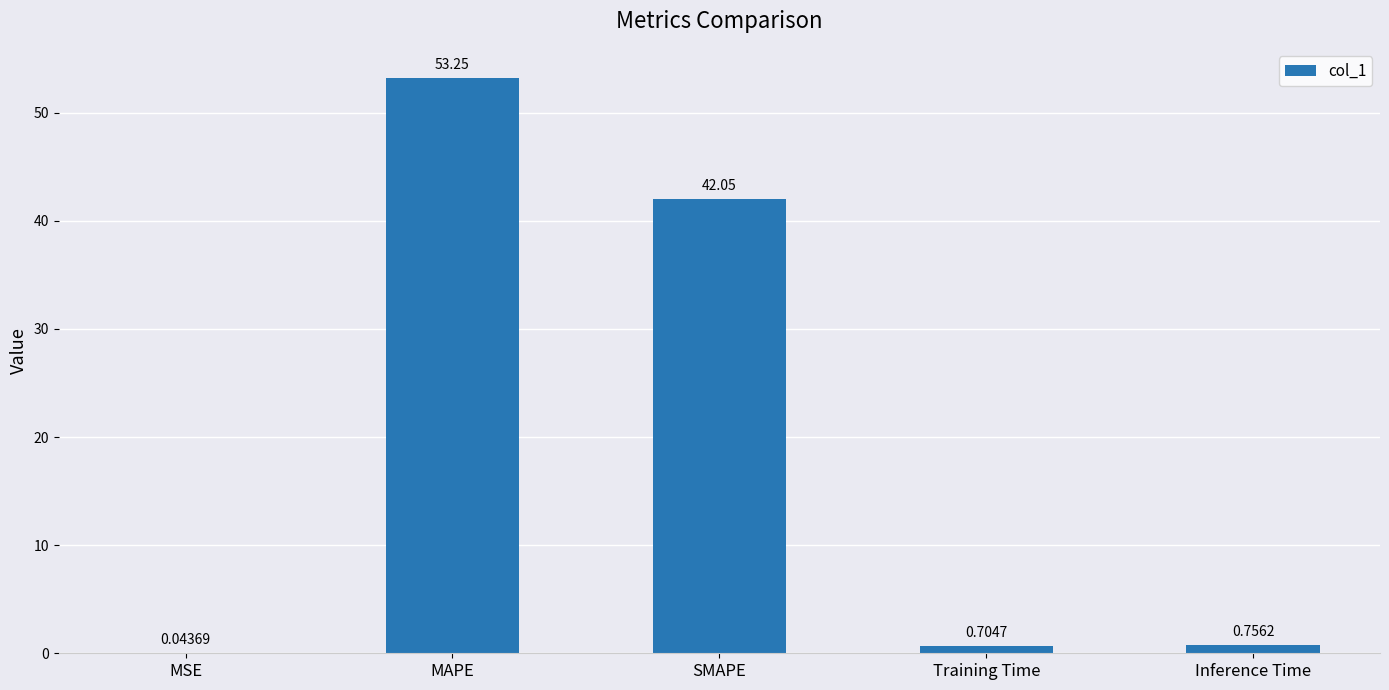

At which category does the chart reach its peak across all series?

MAPE